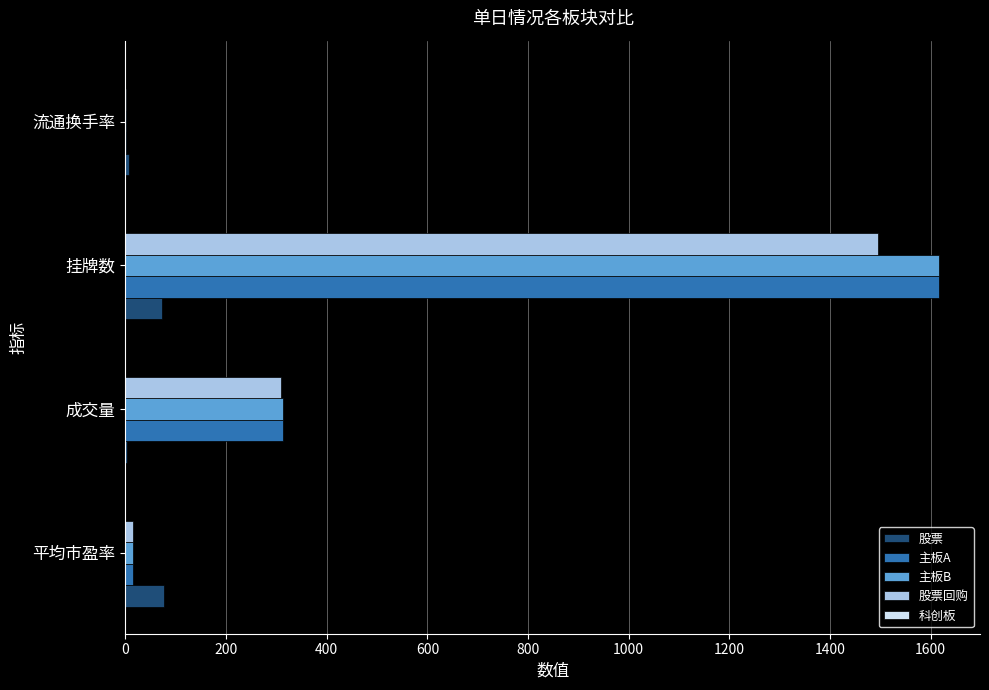

At which label is 主板A closest to 808?

成交量